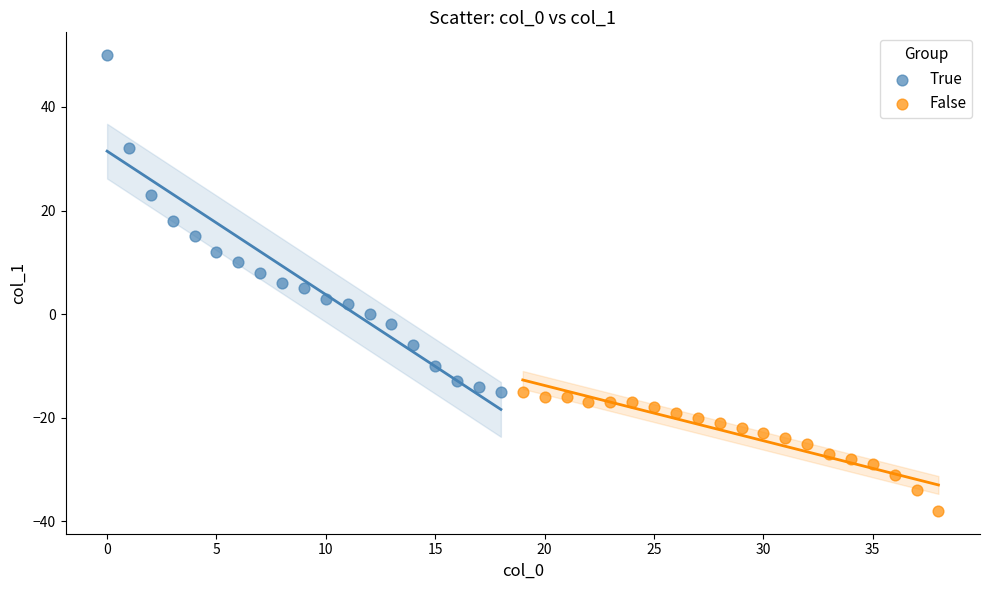

Which series reaches the maximum Y coordinate?

True